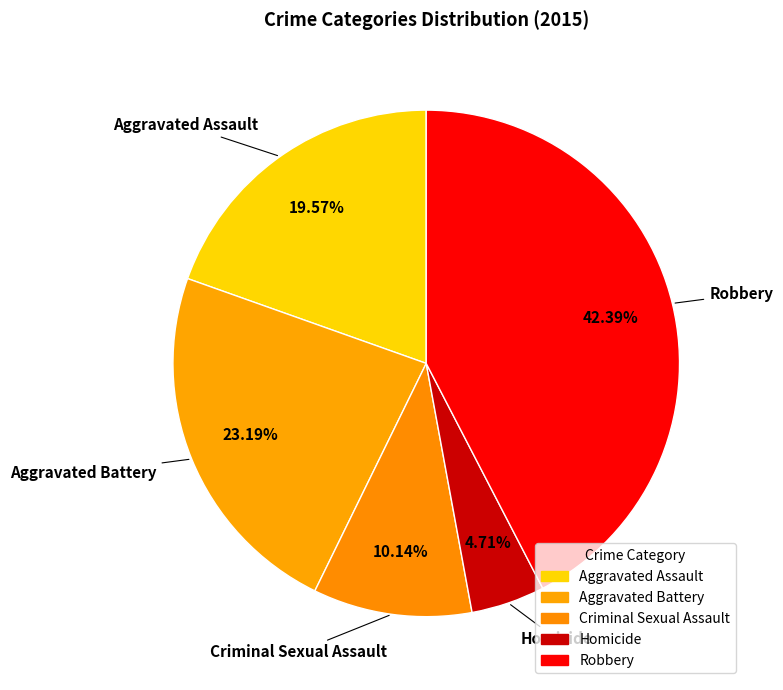

How many segments does this pie chart have?

5